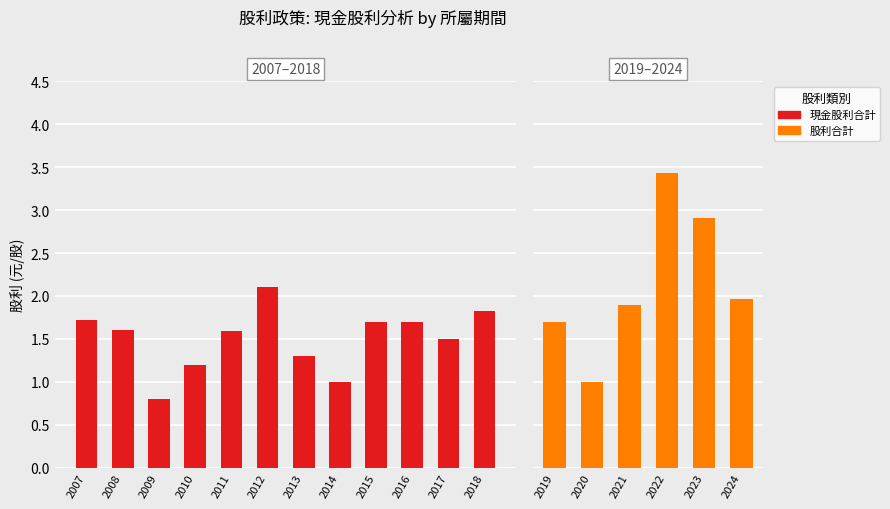

Does the chart contain any negative values?

No